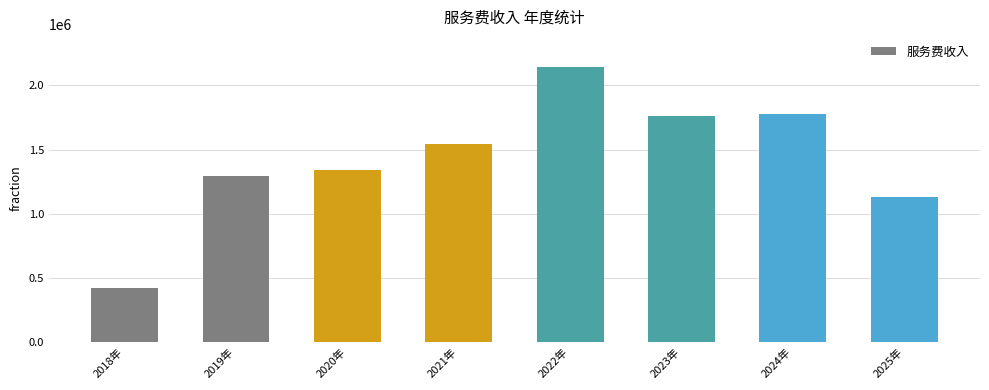

What is the label of the 7th bar from the left?

2024年